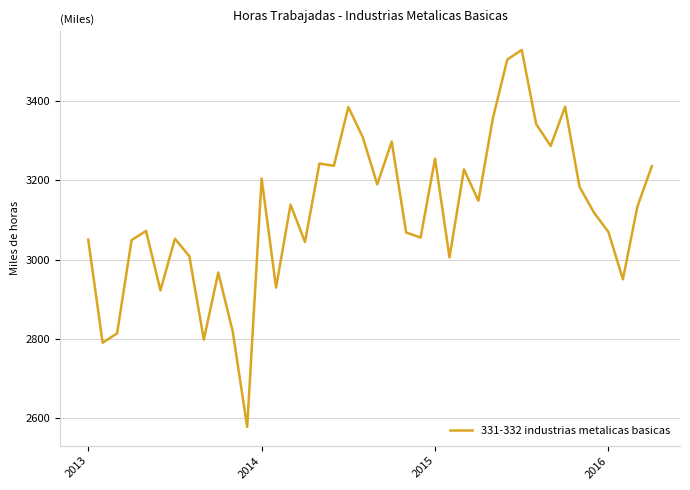

What is the sum of all values?

124763.5